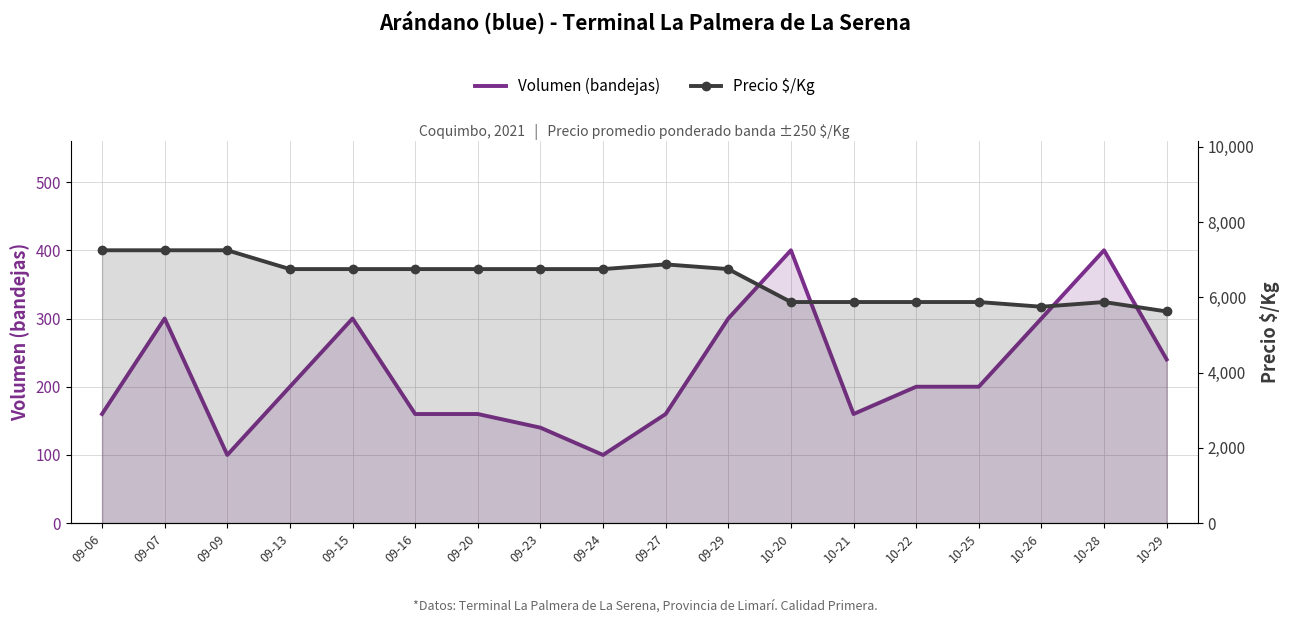

At which category does Precio $/Kg reach its first local valley?

10-26